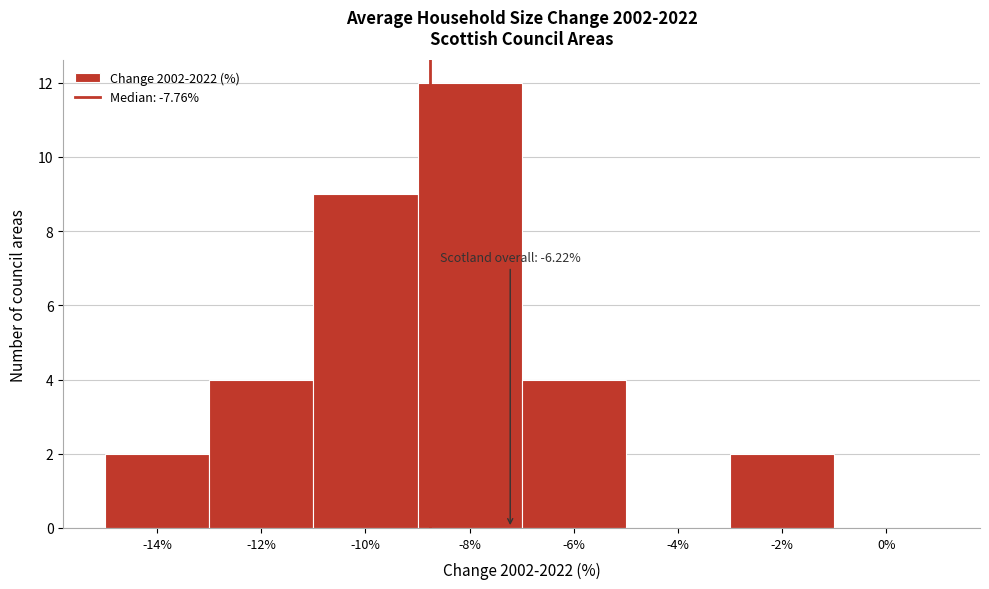

Reading left to right, what are all the values shown in this chart?

-14%=2	-12%=4	-10%=9	-8%=12	-6%=4	-4%=0	-2%=2	0%=0